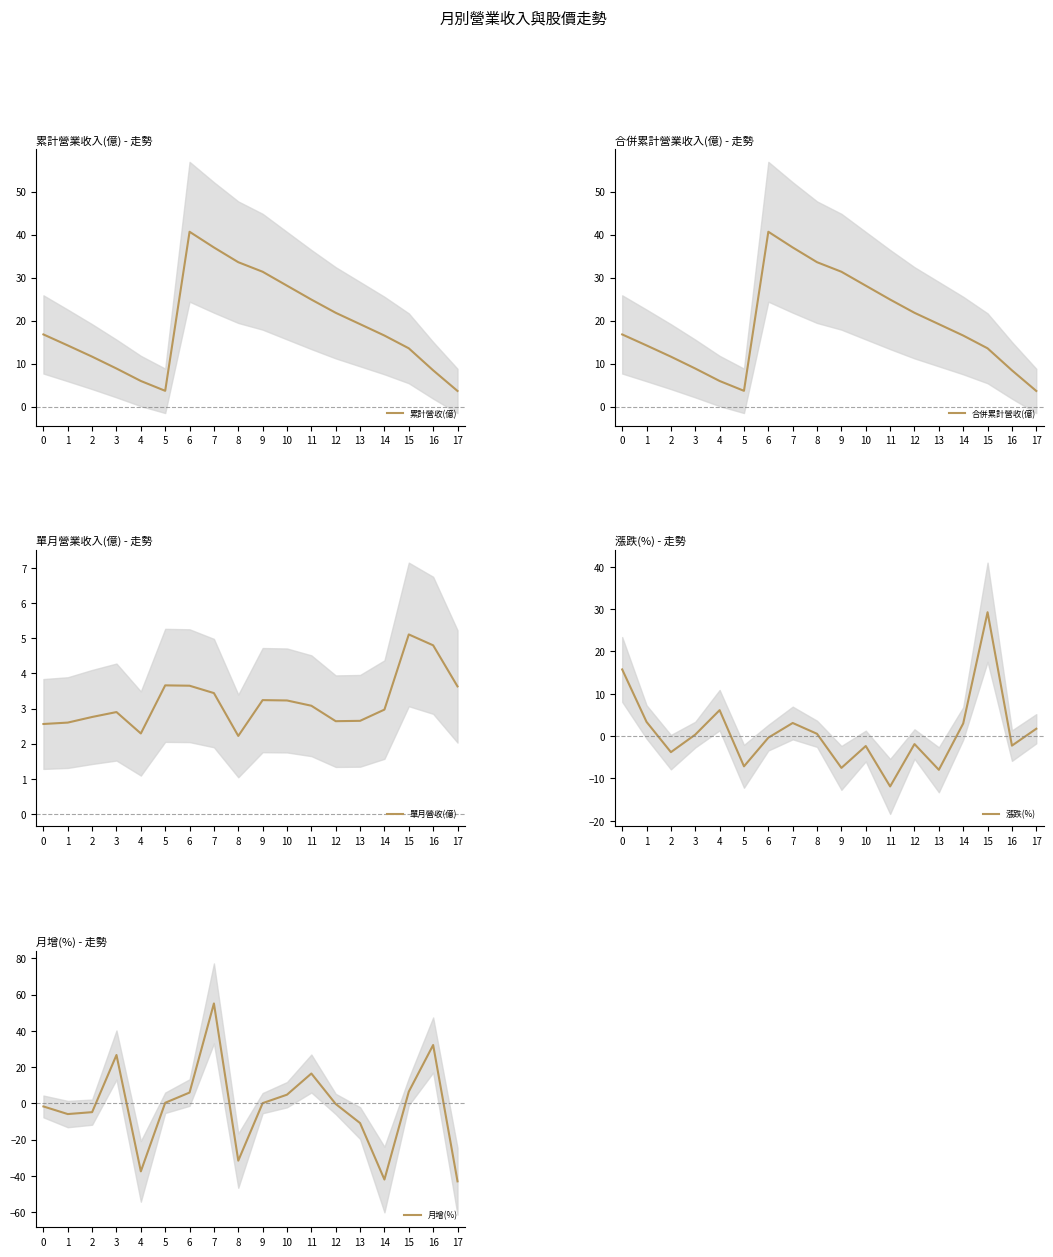

What is the greatest value displayed?

55.1